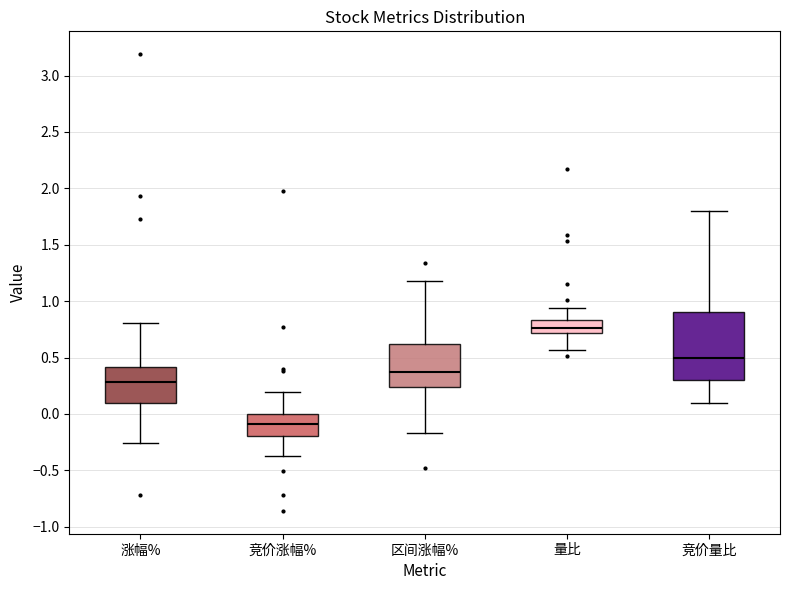

Reading left to right, transcribe this box plot: for each box, give where its median line is, the range the box spans, and where its two whiskers end, as read against the y-axis. The values are not printed on the chart, so give them approximately, as read against the axis.

涨幅%: median 0.30, box 0.10 to 0.40, whiskers -0.25 to 0.80
竞价涨幅%: median -0.10, box -0.20 to 0.00, whiskers -0.35 to 0.20
区间涨幅%: median 0.35, box 0.25 to 0.60, whiskers -0.15 to 1.20
量比: median 0.75, box 0.70 to 0.85, whiskers 0.55 to 0.95
竞价量比: median 0.50, box 0.30 to 0.90, whiskers 0.10 to 1.80